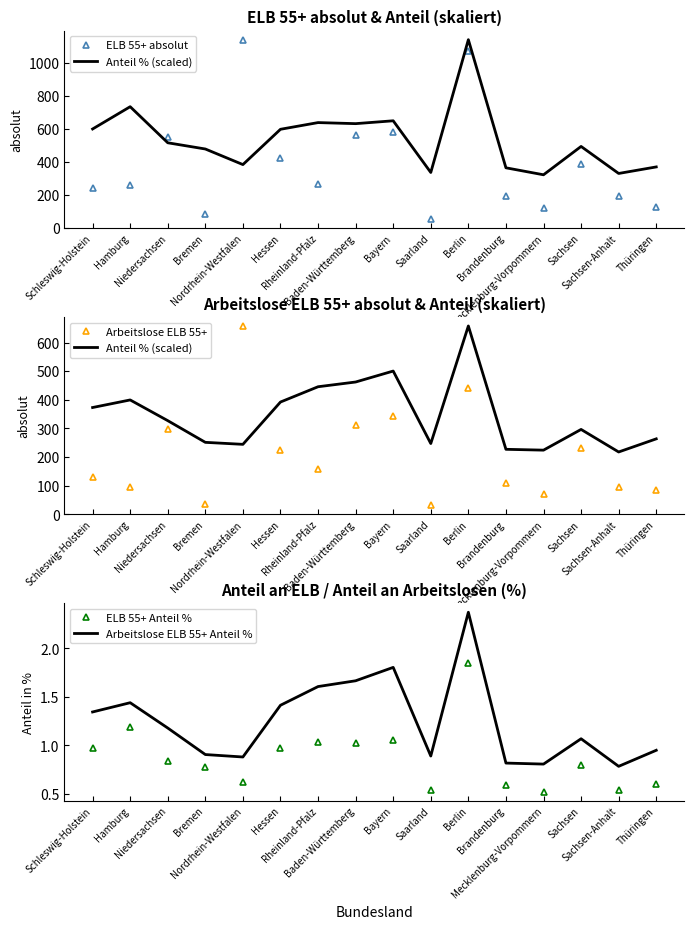

What is the difference between the Anteil % (scaled) values at Saarland and Hamburg?

152.2